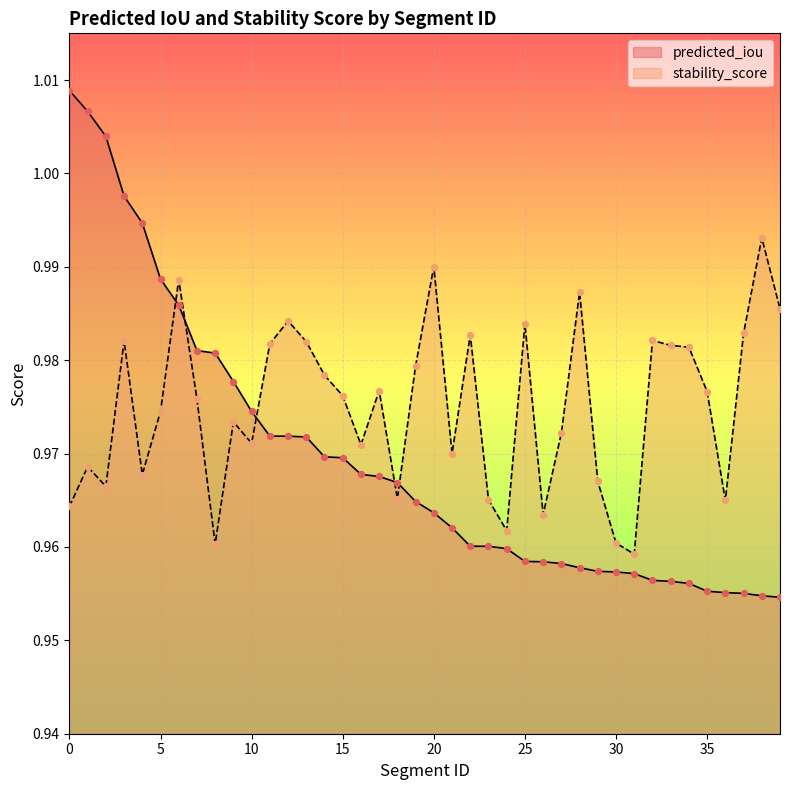

What are all the series names shown in the legend?

predicted_iou, stability_score